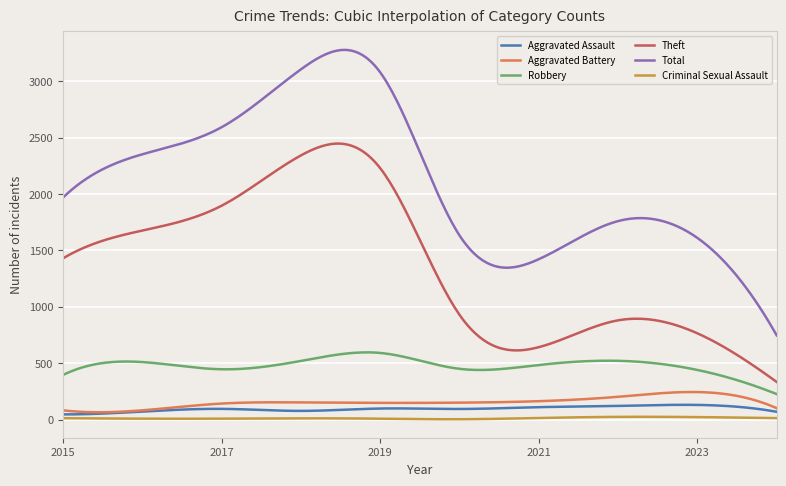

Which series has the widest spread of values?

Total